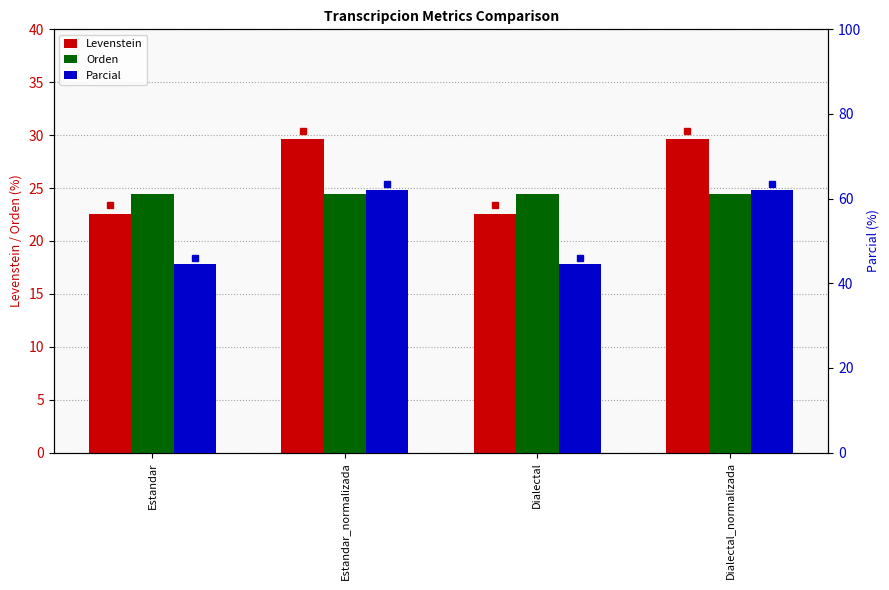

What is the label of the 2nd bar from the left?

Estandar_normalizada